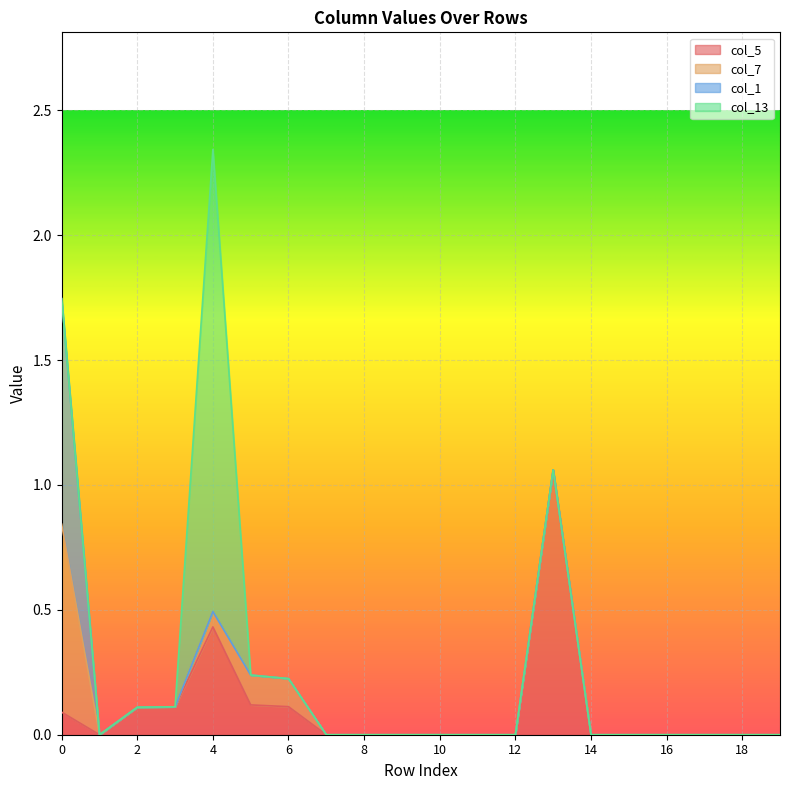

What is the difference between the maximum and minimum values in the col_5 series?

1.1